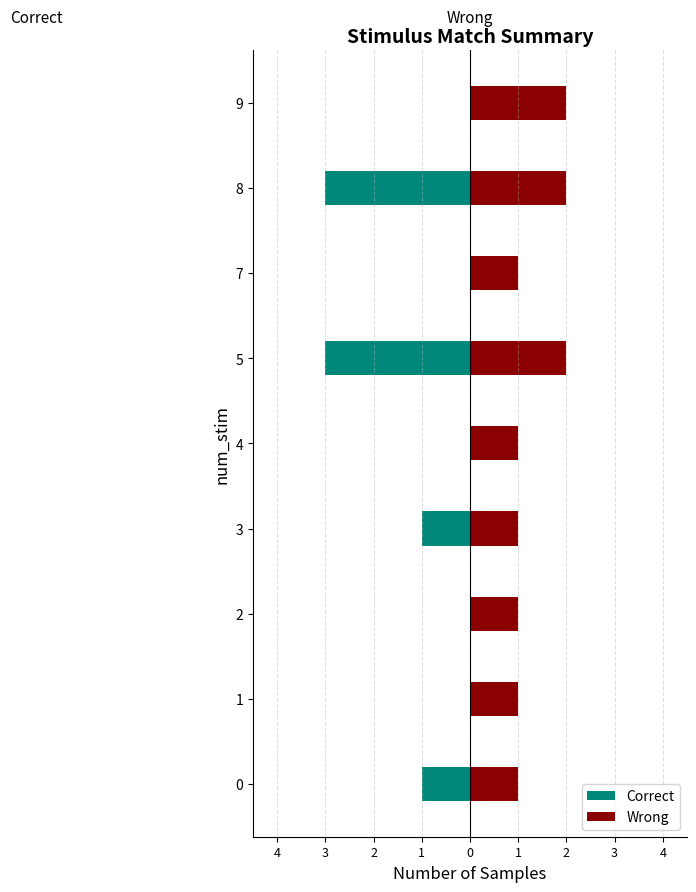

Which series has the largest total across all categories?

Wrong